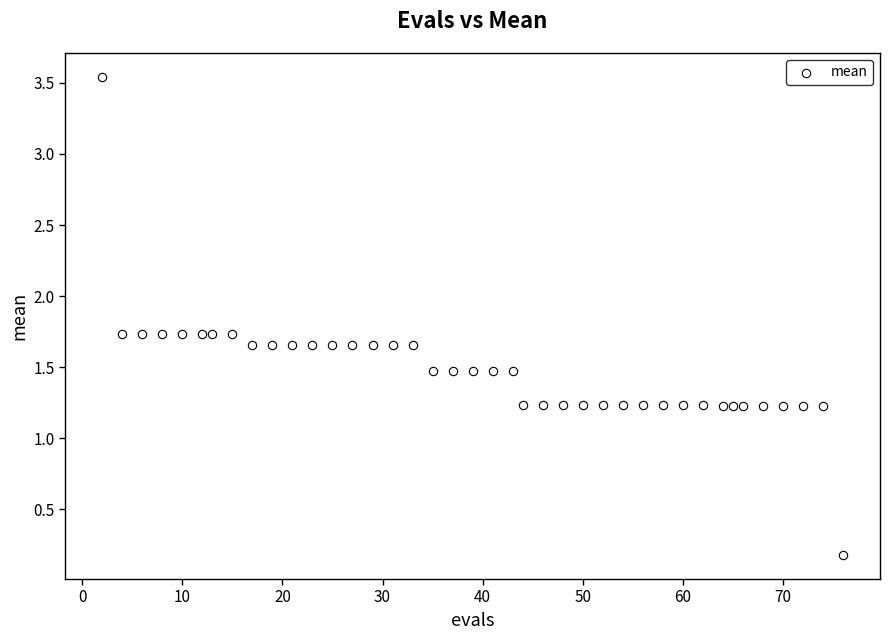

What is the range of Y values (max minus min)?

3.4